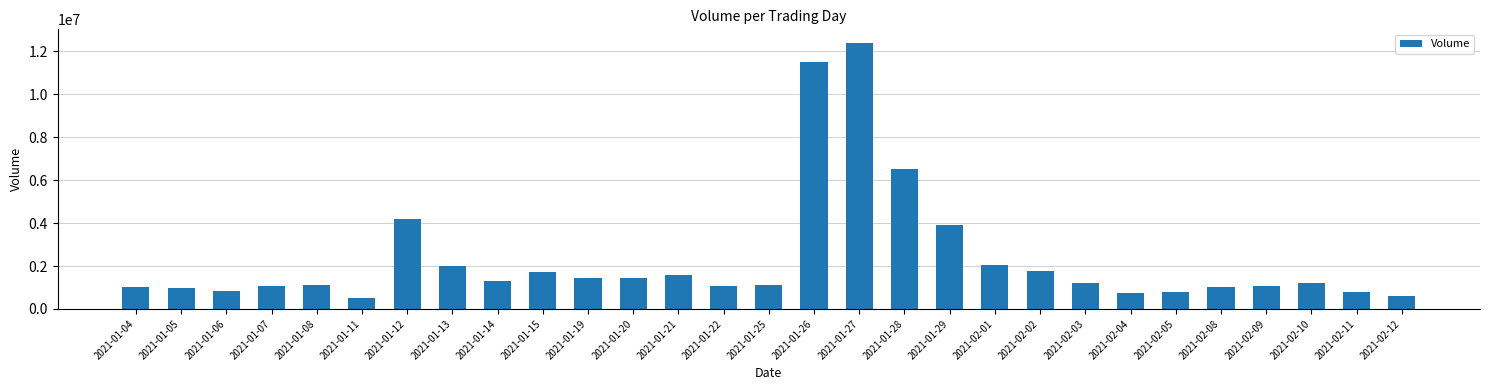

What is the difference between the second highest and minimum values?

11013300